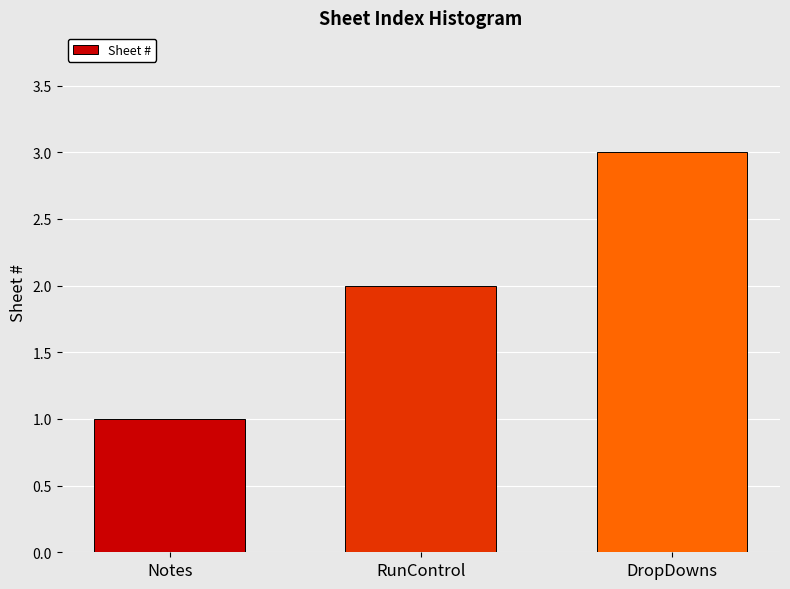

Rank the categories by value from highest to lowest.

DropDowns, RunControl, Notes